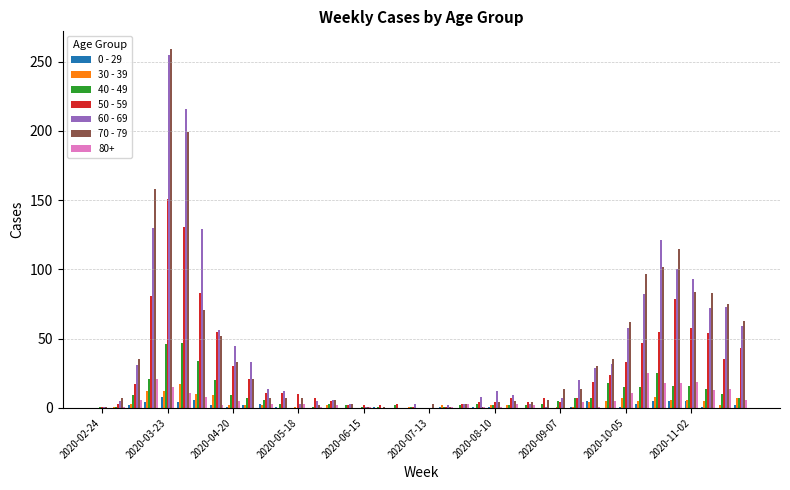

What is the maximum value shown in the chart?

259